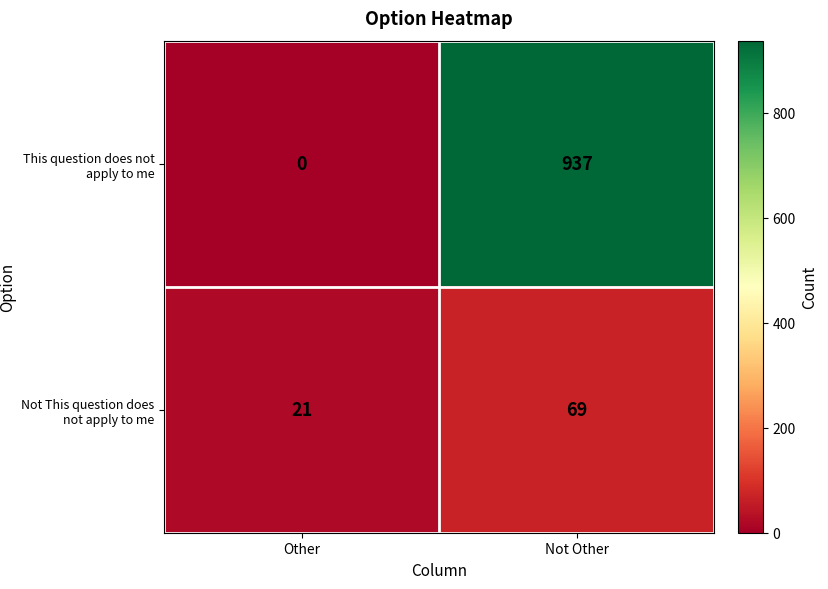

What value does the Not This question does not apply to me series have at Other?

21